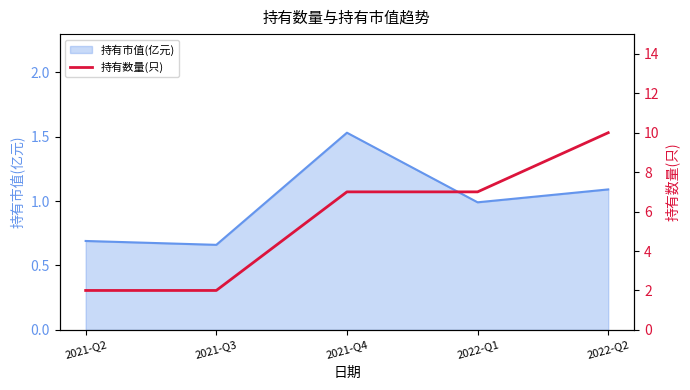

What position from the right is 2022-Q2?

1